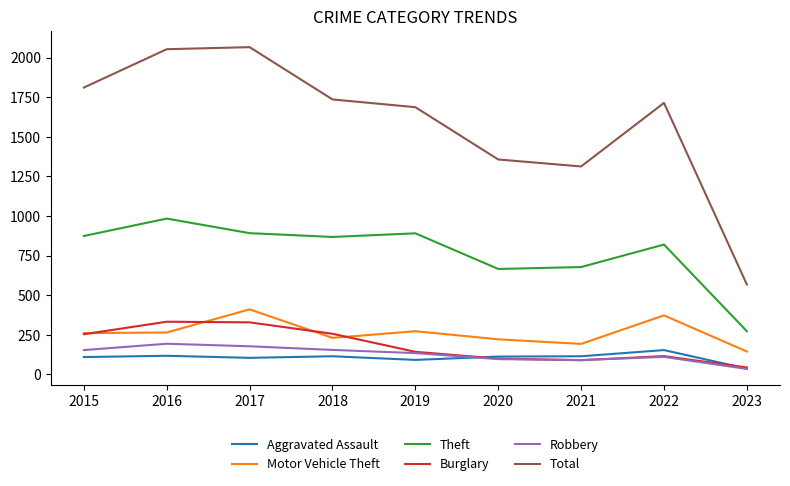

List the series in order of their peak value, lowest first.

Aggravated Assault, Robbery, Burglary, Motor Vehicle Theft, Theft, Total